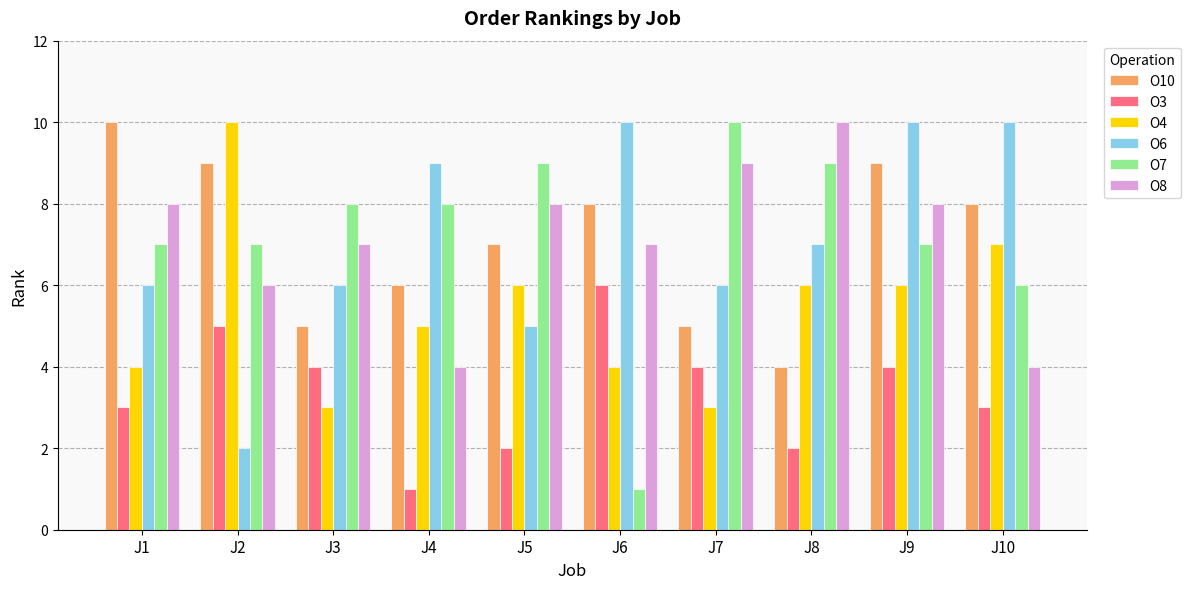

At how many categories does at least one series exceed 6?

10